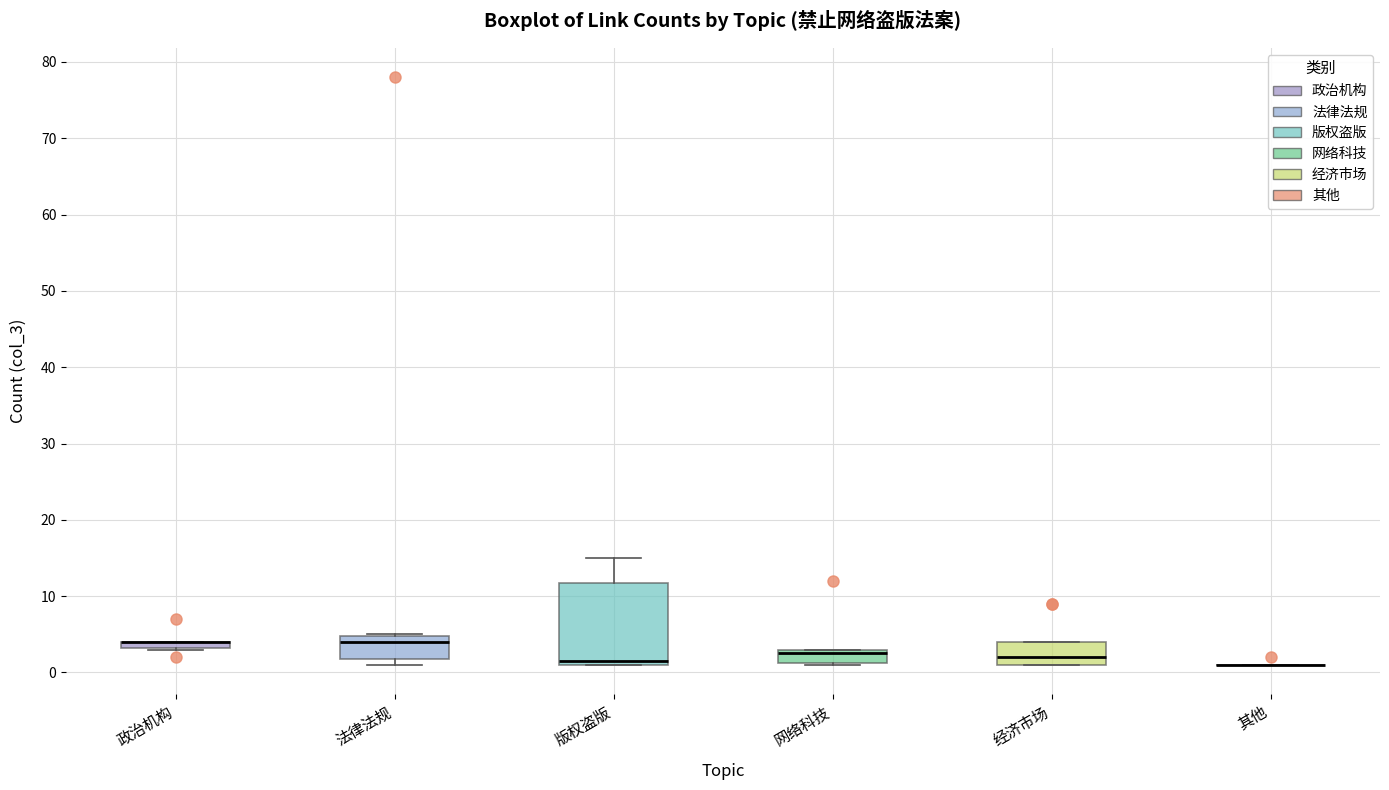

Where does the median line of the box for 版权盗版 sit on the y-axis? The values are not printed on the chart, so give them approximately, as read against the axis.

2